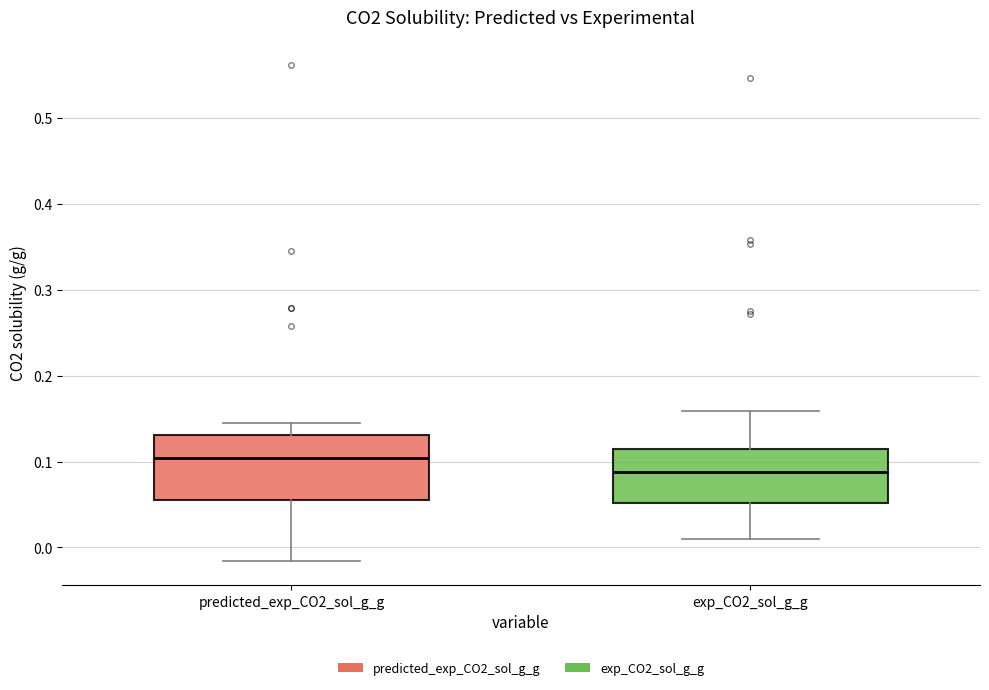

Comparing the boxes themselves (not the whiskers), which one is the tallest?

predicted_exp_CO2_sol_g_g